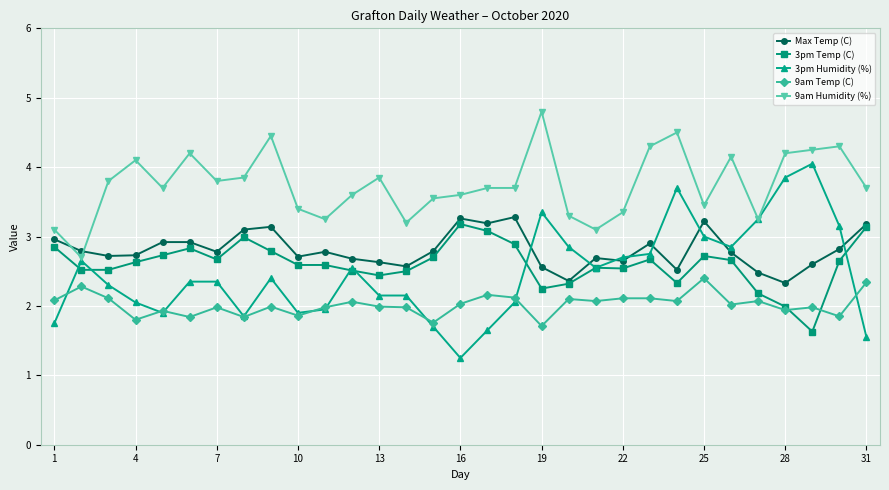

What is the value of the 3pm Humidity (%) point at the 7th from the left?

2.4